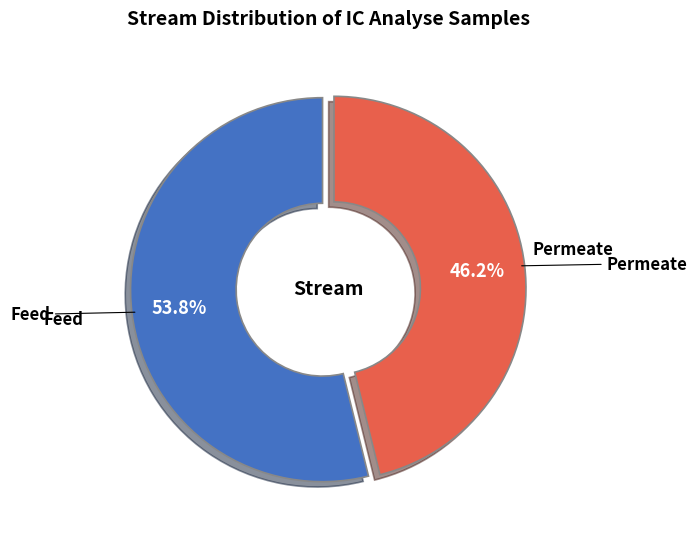

Is there any slice that represents more than half of the pie?

Yes